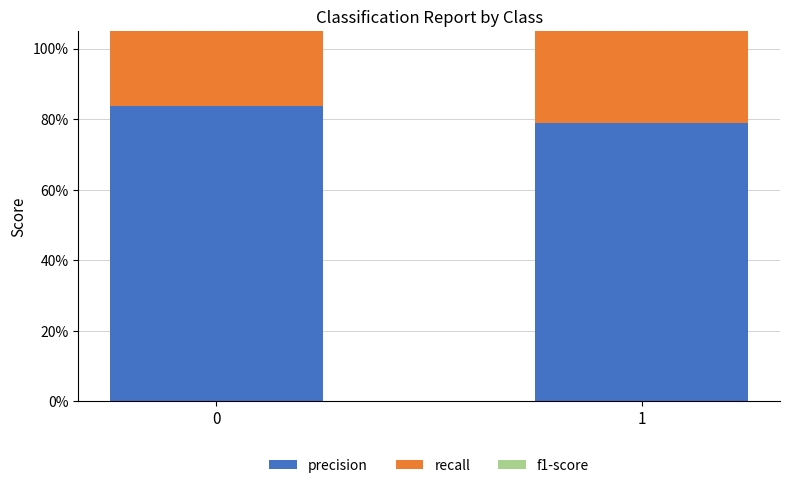

The precision series shows 0.8 at 0. True or false?

True